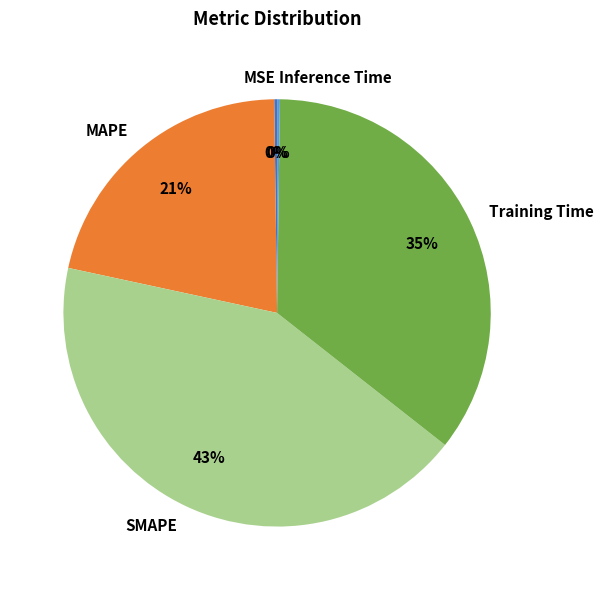

The SMAPE slice represents 43% of the pie. True or false?

True